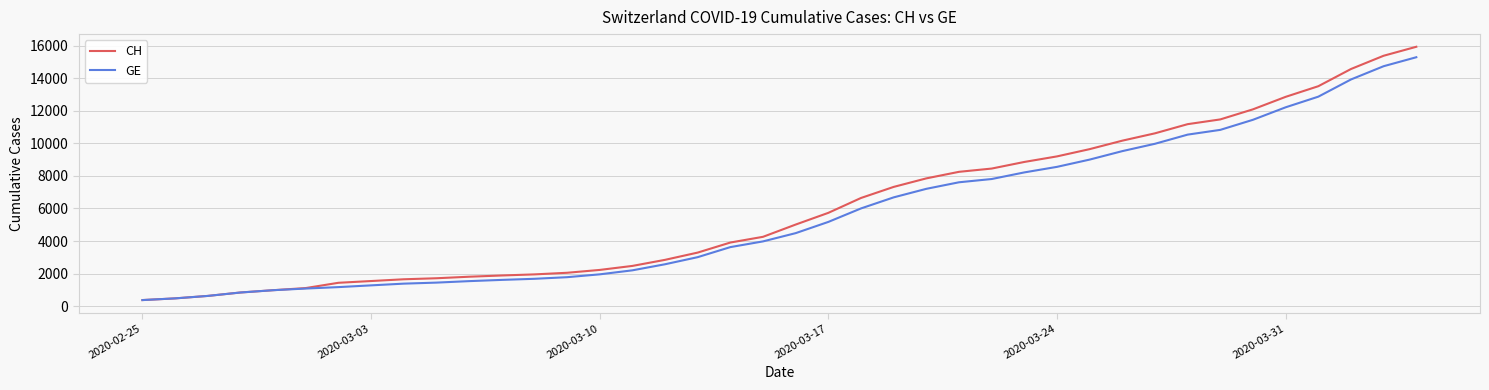

Which series has the widest spread of values?

CH